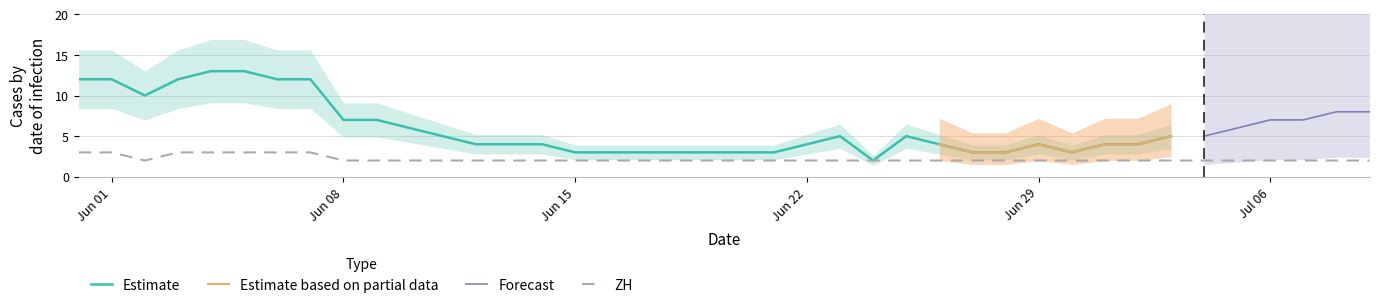

The value of CH at 26 is 4. True or false?

True